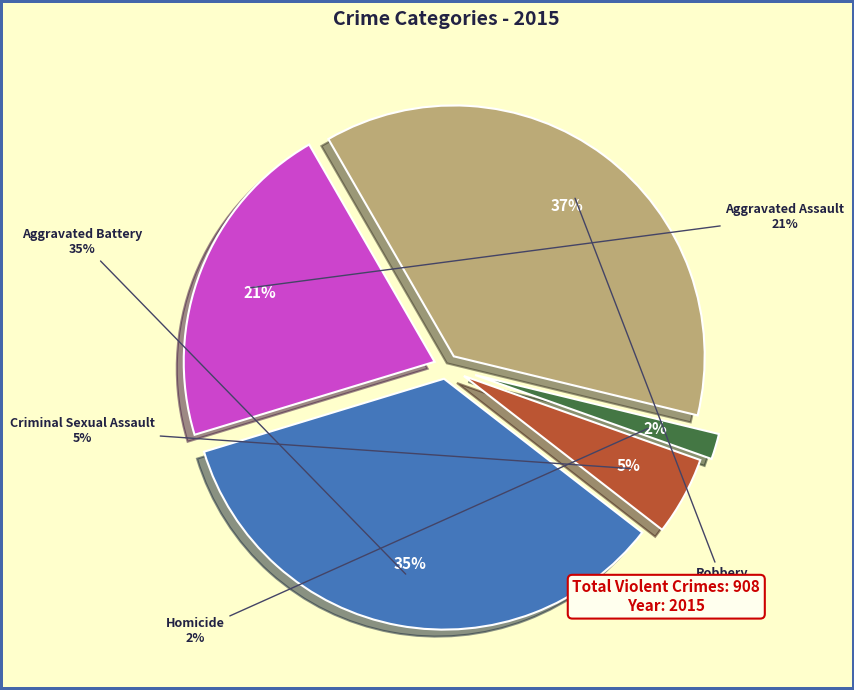

Does any single category account for the majority?

No